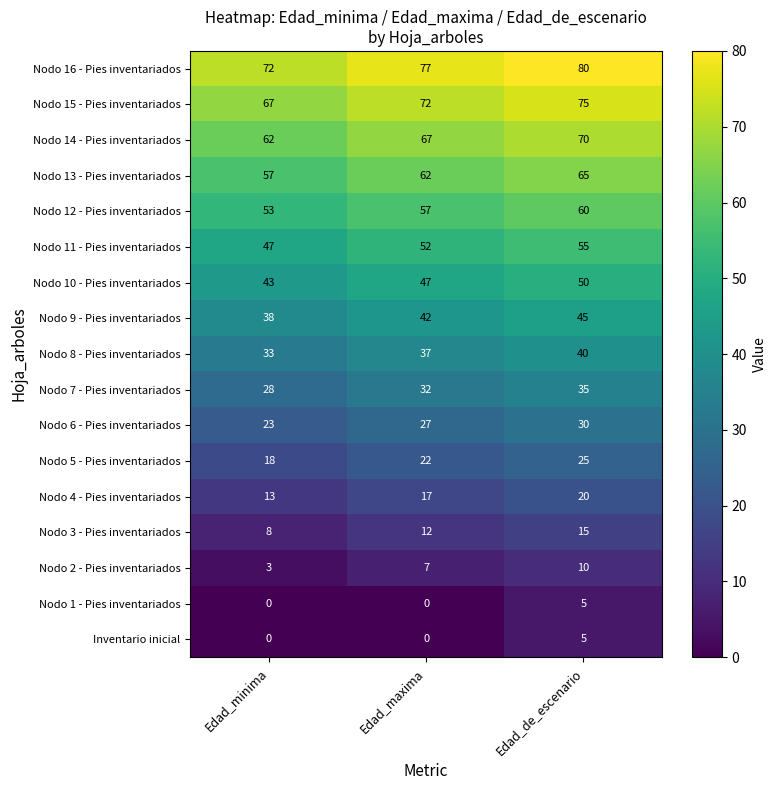

The Nodo 12 - Pies inventariados series shows 53 at Edad_minima. True or false?

True